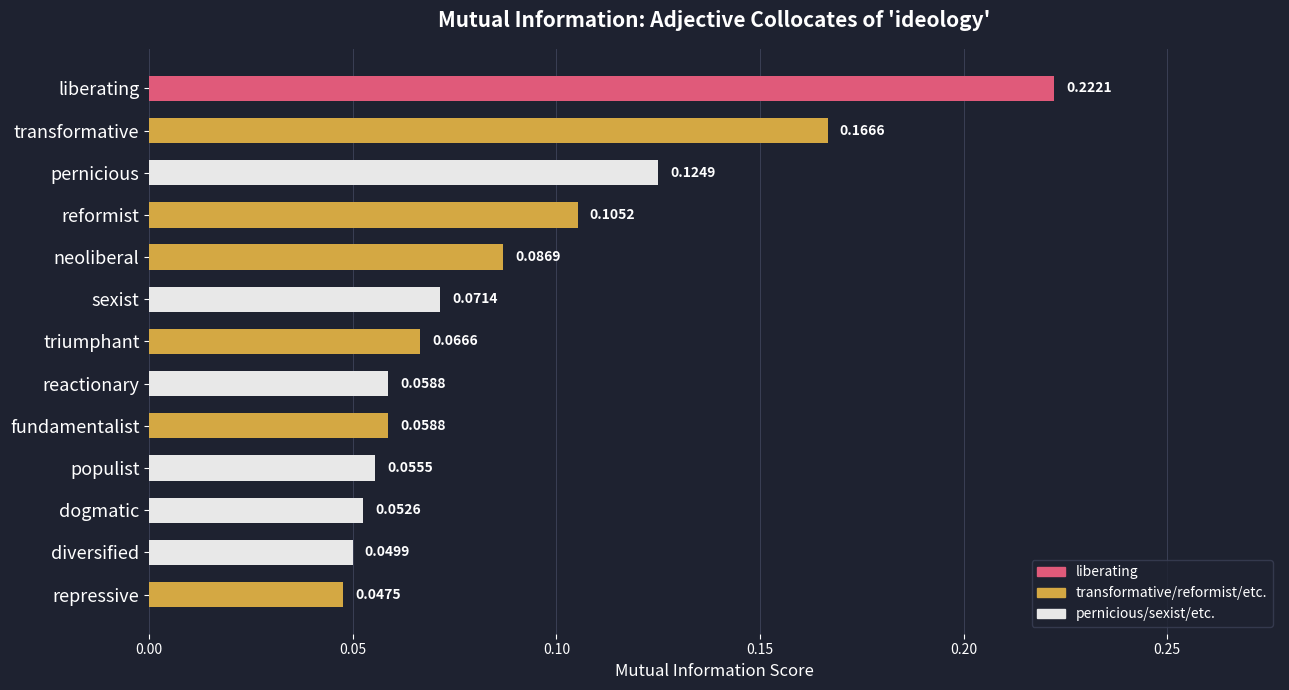

What is the label of the 6th bar from the bottom?

reactionary